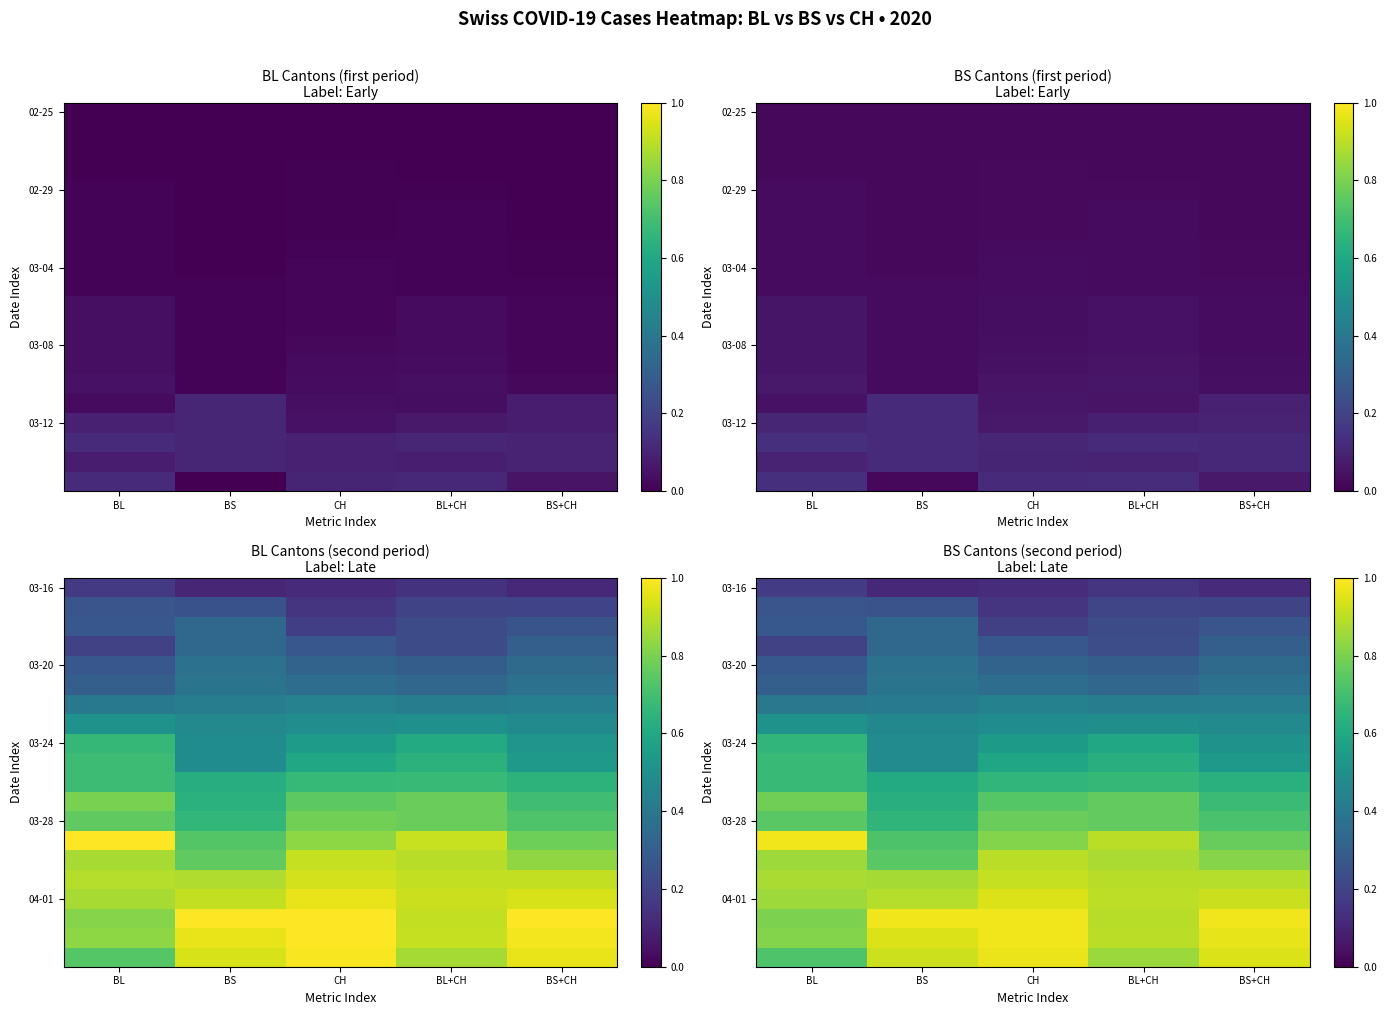

What is the spread (max minus min) of values at BS+CH?

0.9